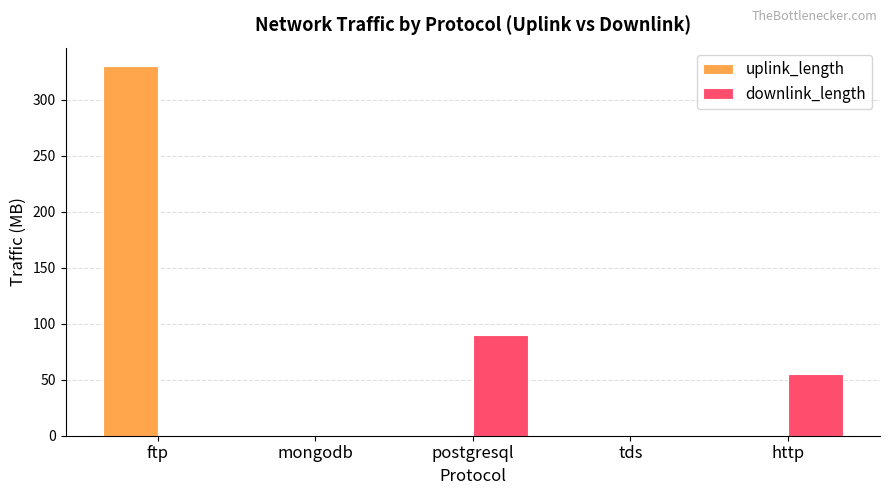

Is the value of uplink_length at mongodb greater than the value of downlink_length at postgresql?

No